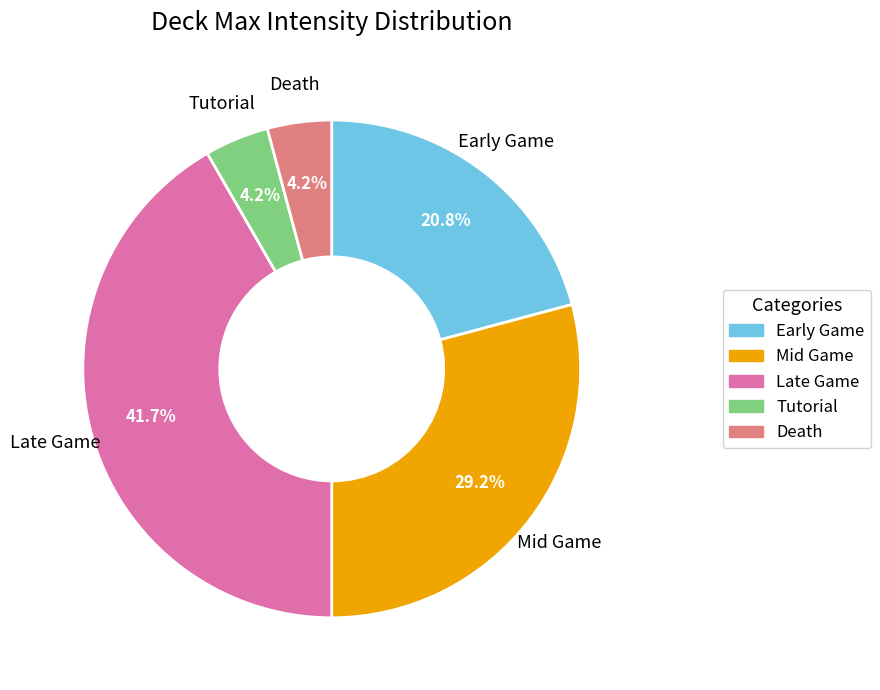

Count the number of slices in the pie.

5